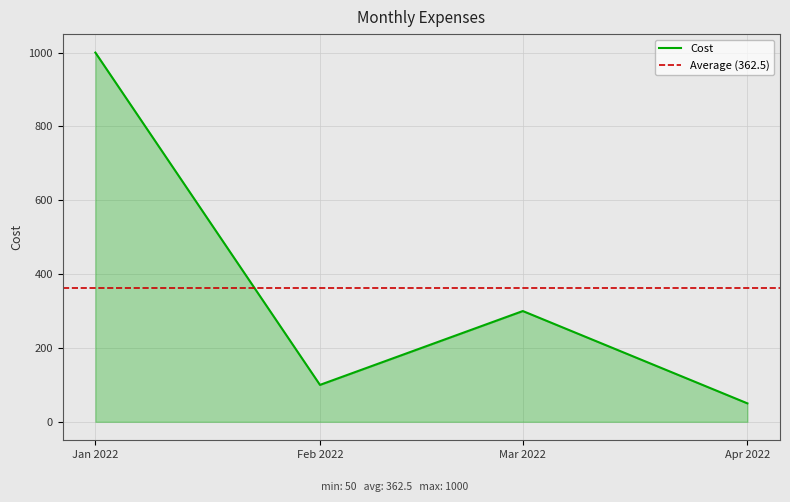

Is it true that Cost equals 1000 at Jan 2022?

True